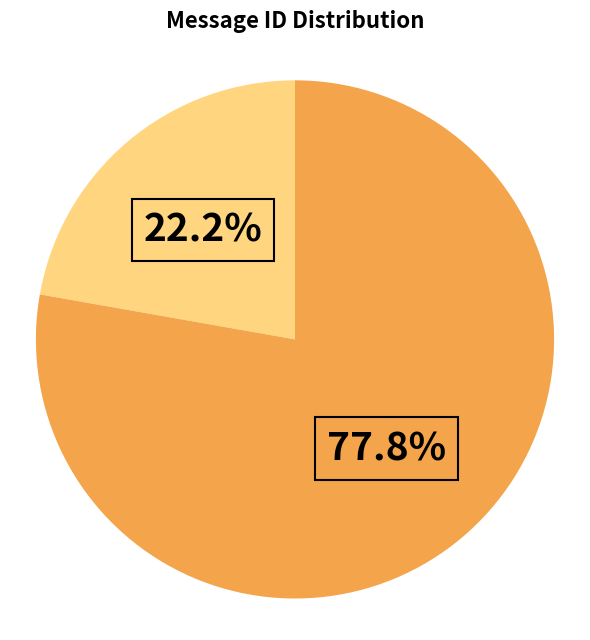

Does any single category account for the majority?

Yes